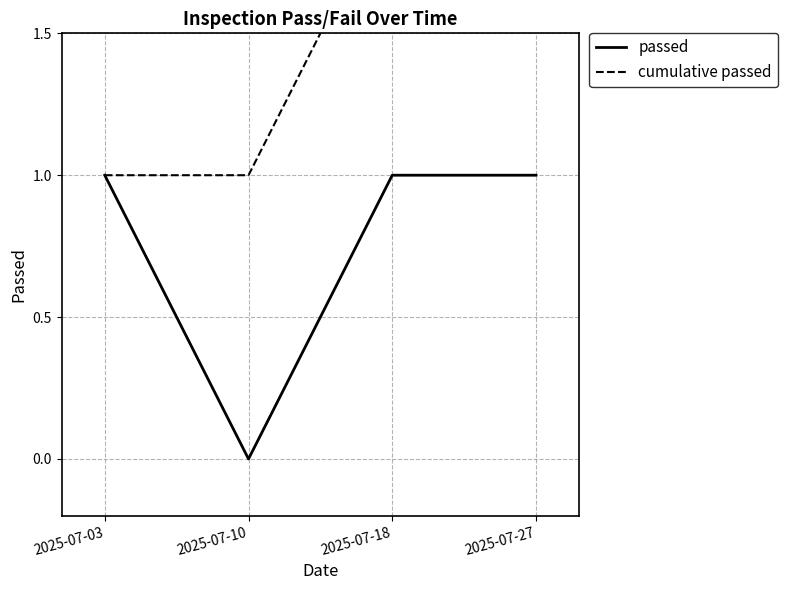

The value of cumulative passed at 2025-07-18 is 3. True or false?

False